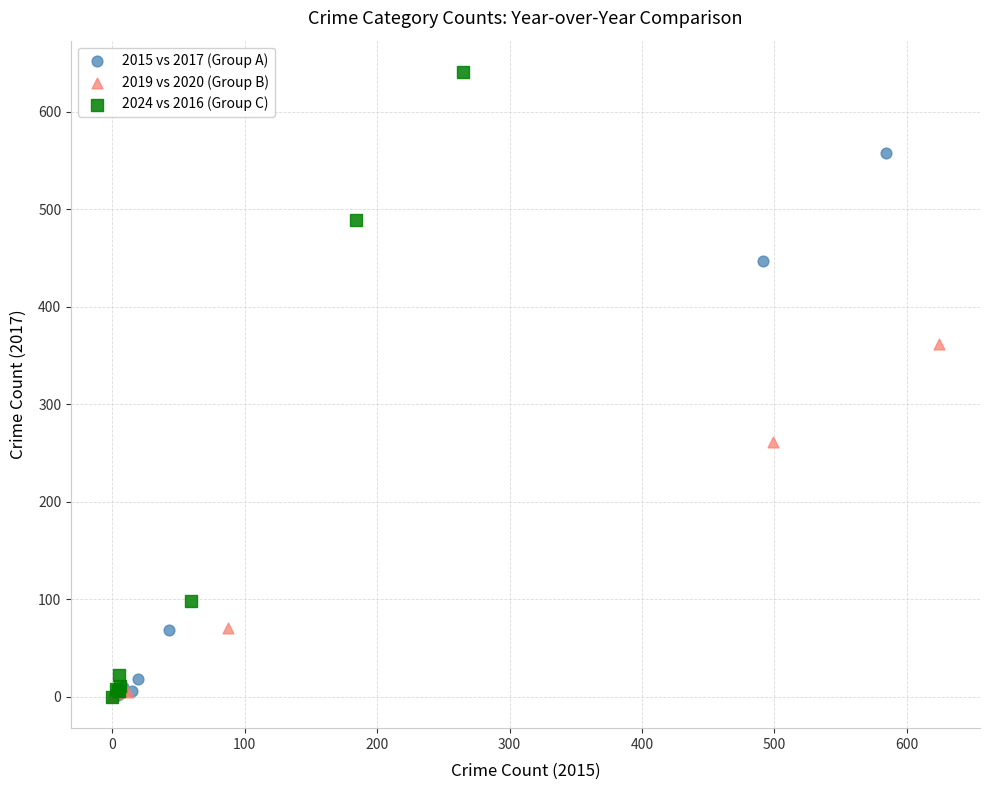

Which series contains the highest Y value?

2024 vs 2016 (Group C)